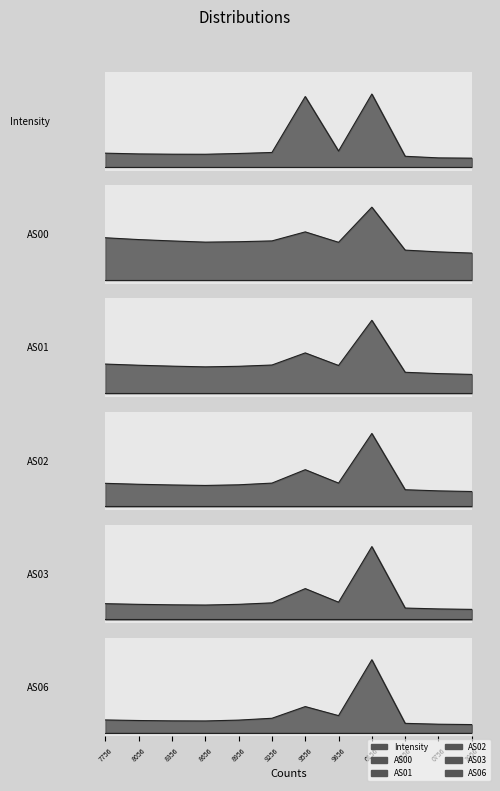

What is the average value of the Intensity series?

0.3